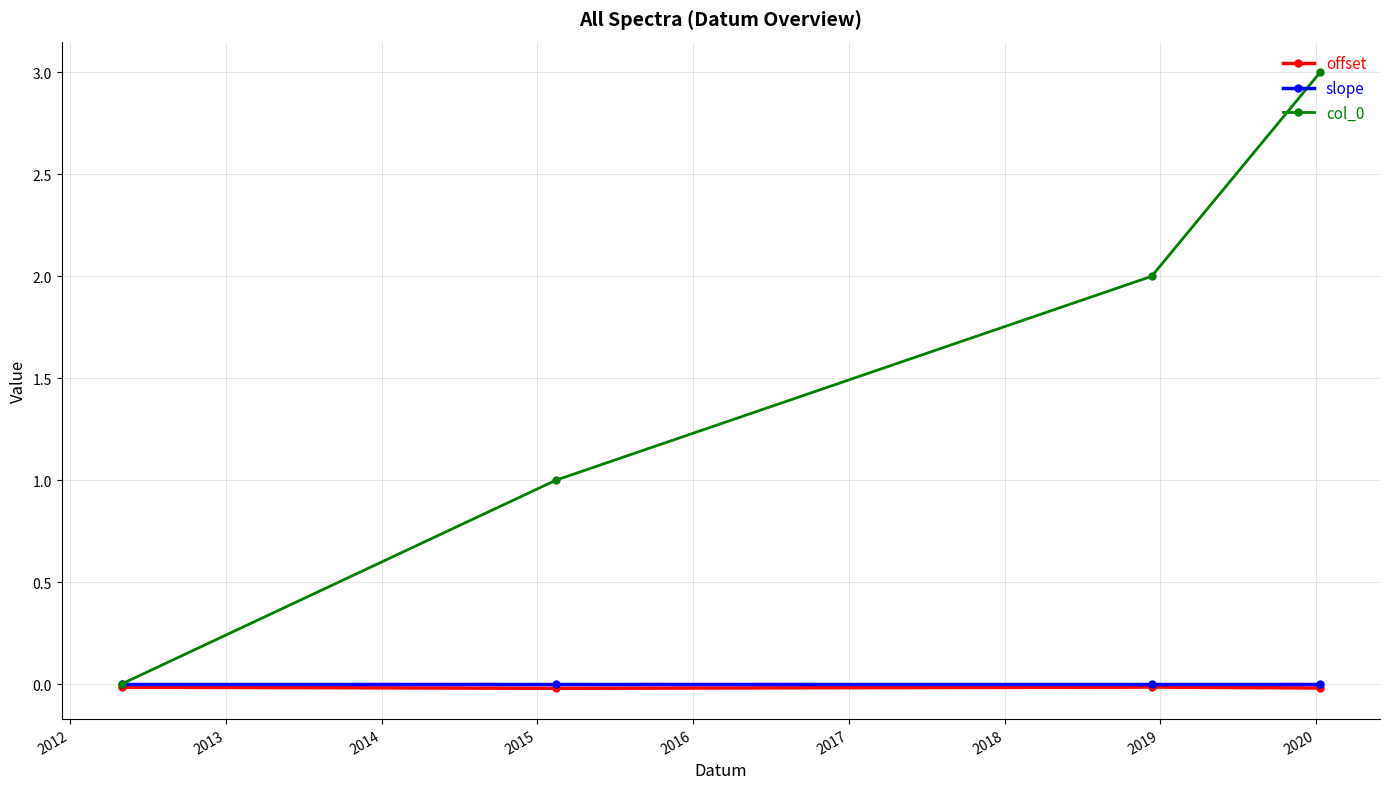

What is the value of the col_0 point at the 4th from the left?

3.0